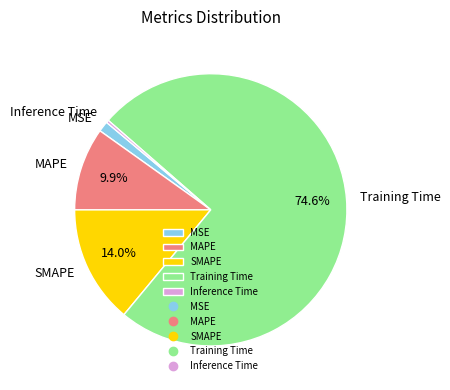

Is there a majority slice in this chart?

Yes